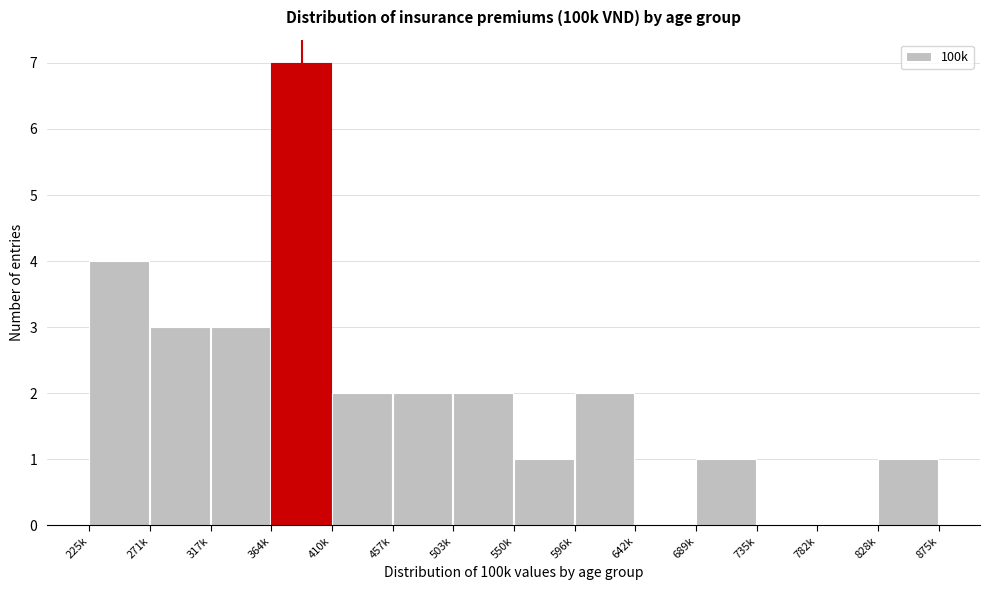

Reading right to left, what are all the values shown in this chart?

828k=1	782k=0	735k=0	689k=1	642k=0	596k=2	550k=1	503k=2	457k=2	410k=2	364k=7	317k=3	271k=3	225k=4